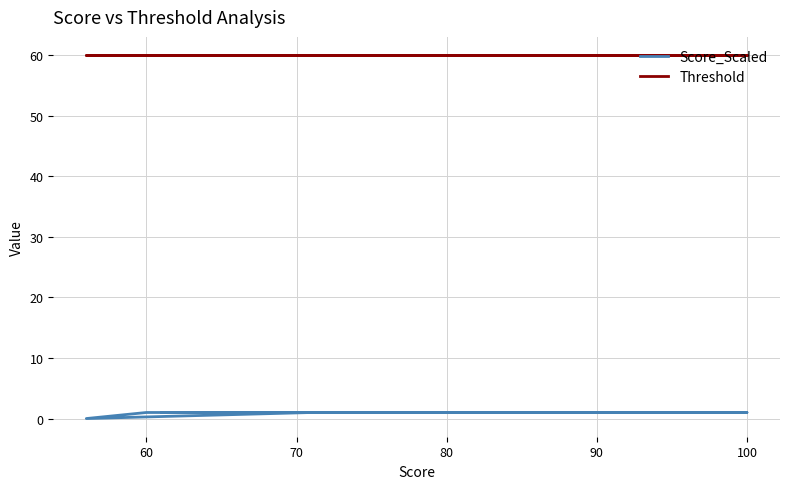

What is the average value of the Score_Scaled series?

1